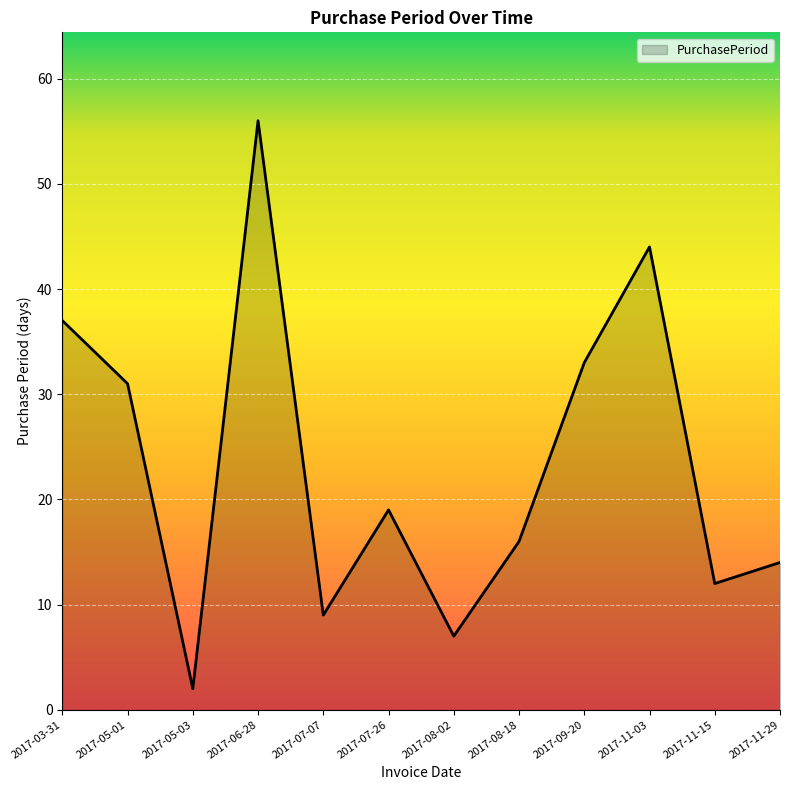

True or false: there are more than 2 points higher than both neighbors.

True